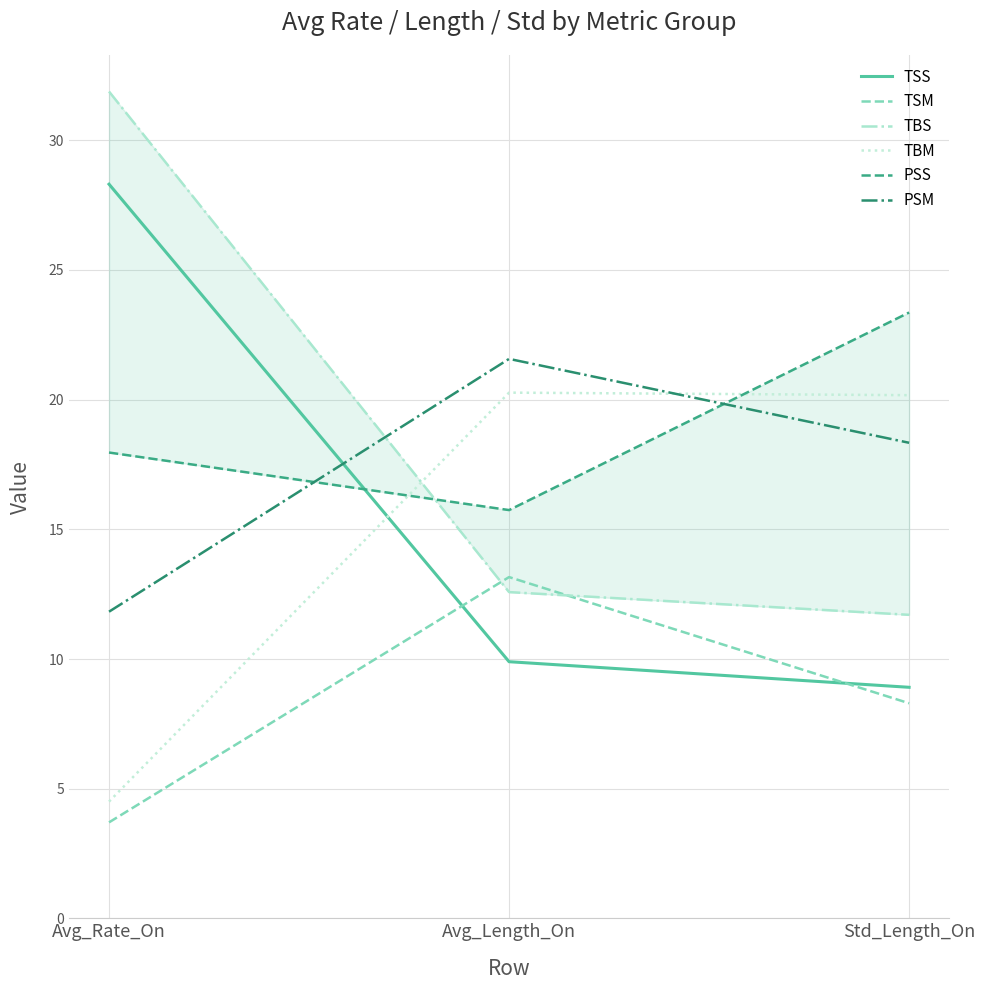

Reading right to left, transcribe all the data shown in this chart.

TSS: 8.9	9.9	28.3
TSM: 8.3	13.2	3.7
TBS: 11.7	12.6	31.9
TBM: 20.2	20.3	4.5
PSS: 23.4	15.7	18.0
PSM: 18.3	21.6	11.8